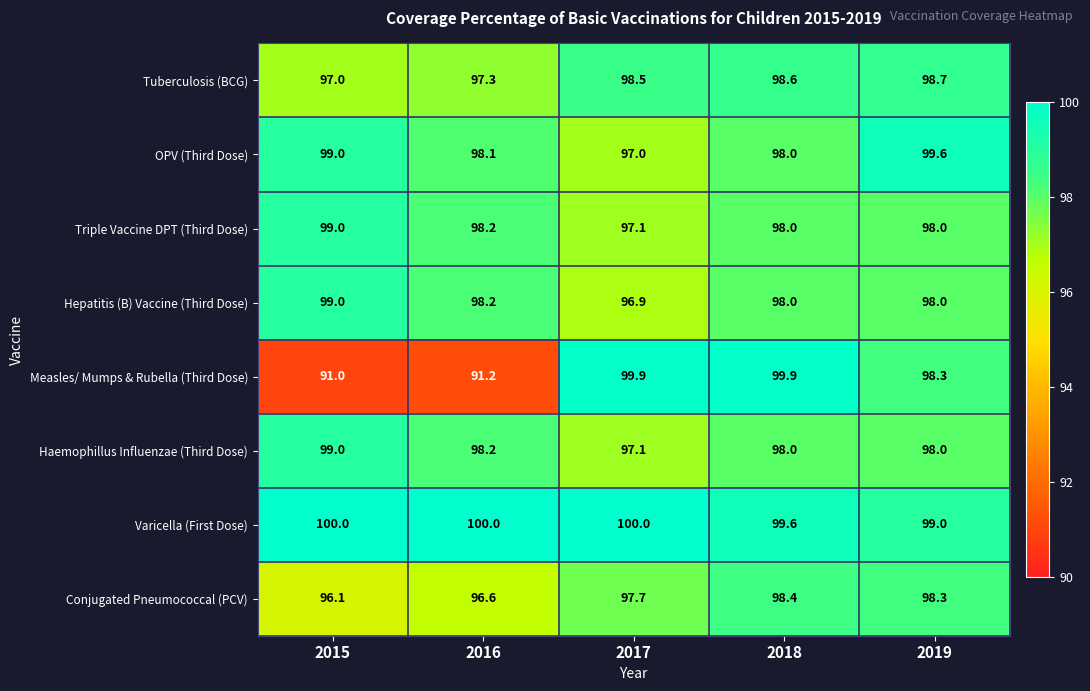

What is the spread (max minus min) of values at 2016?

8.8